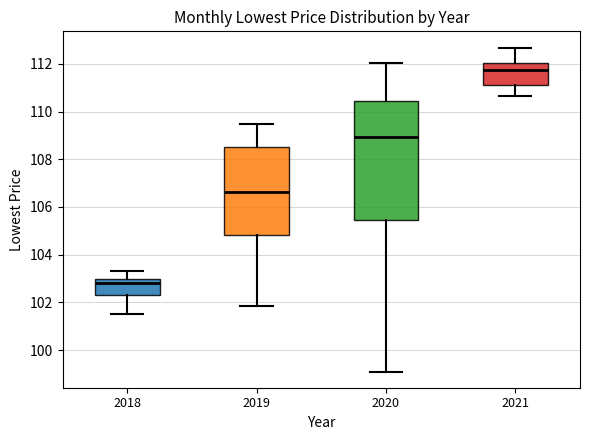

Where is the lower edge of the box at x = 2018 on the y-axis? The values are not printed on the chart, so give them approximately, as read against the axis.

102.4